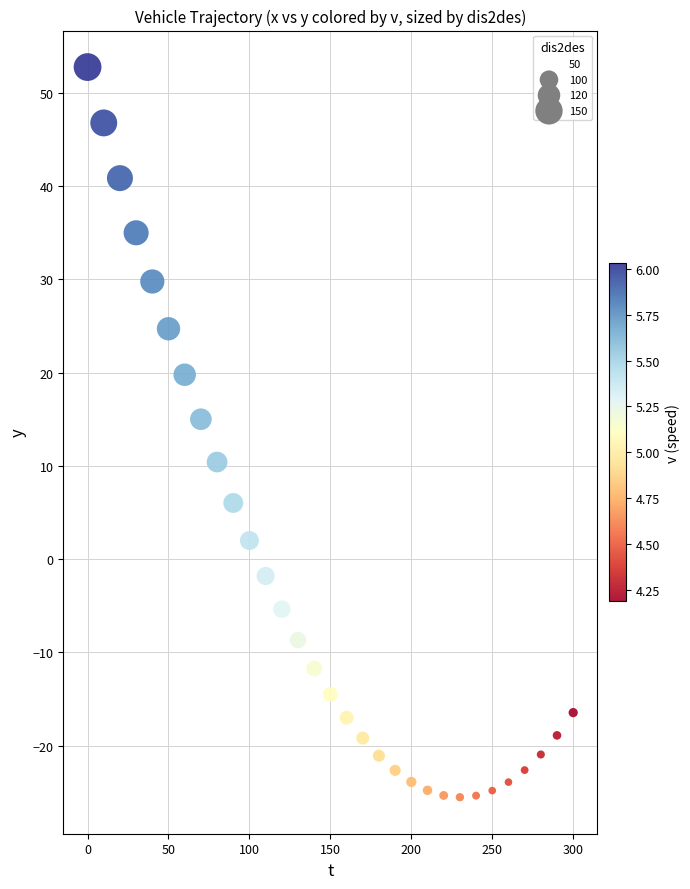

What is the range of Y values (max minus min)?

78.3